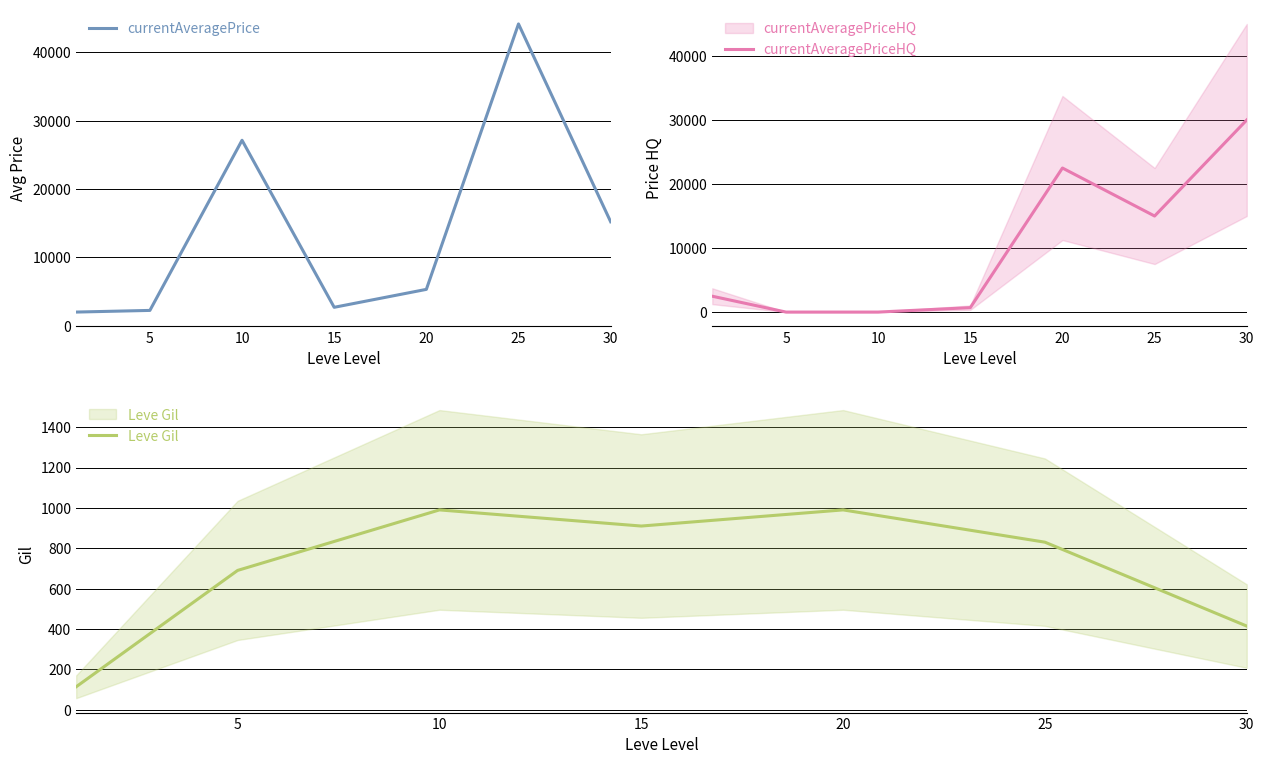

What is the value of the currentAveragePrice point at the 7th from the left?

15199.4